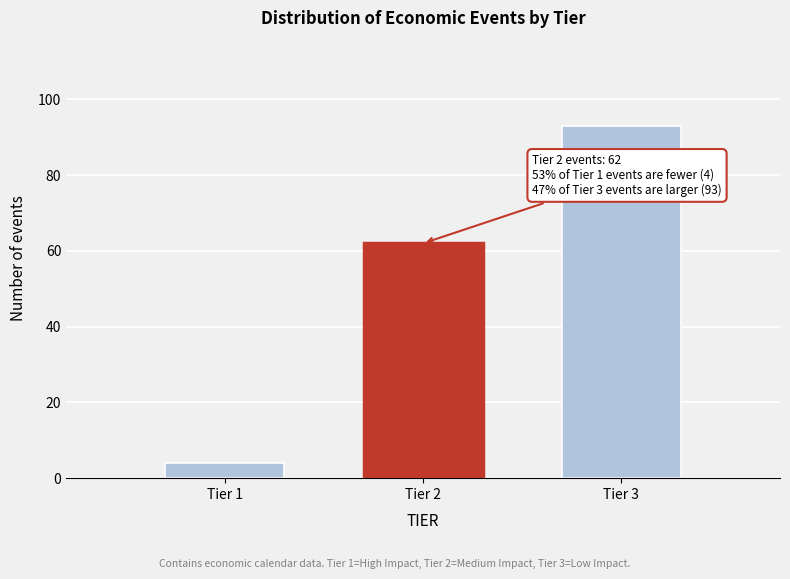

Reading right to left, list all the values displayed in this chart.

Tier 3=93	Tier 2=62	Tier 1=4